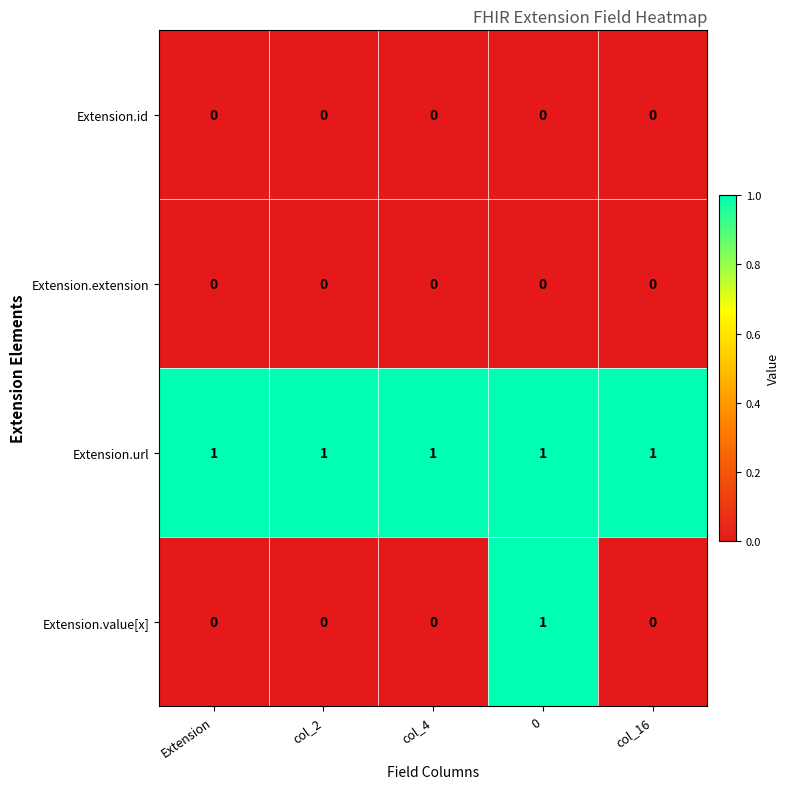

Which series has the largest range (max minus min)?

Extension.value[x]